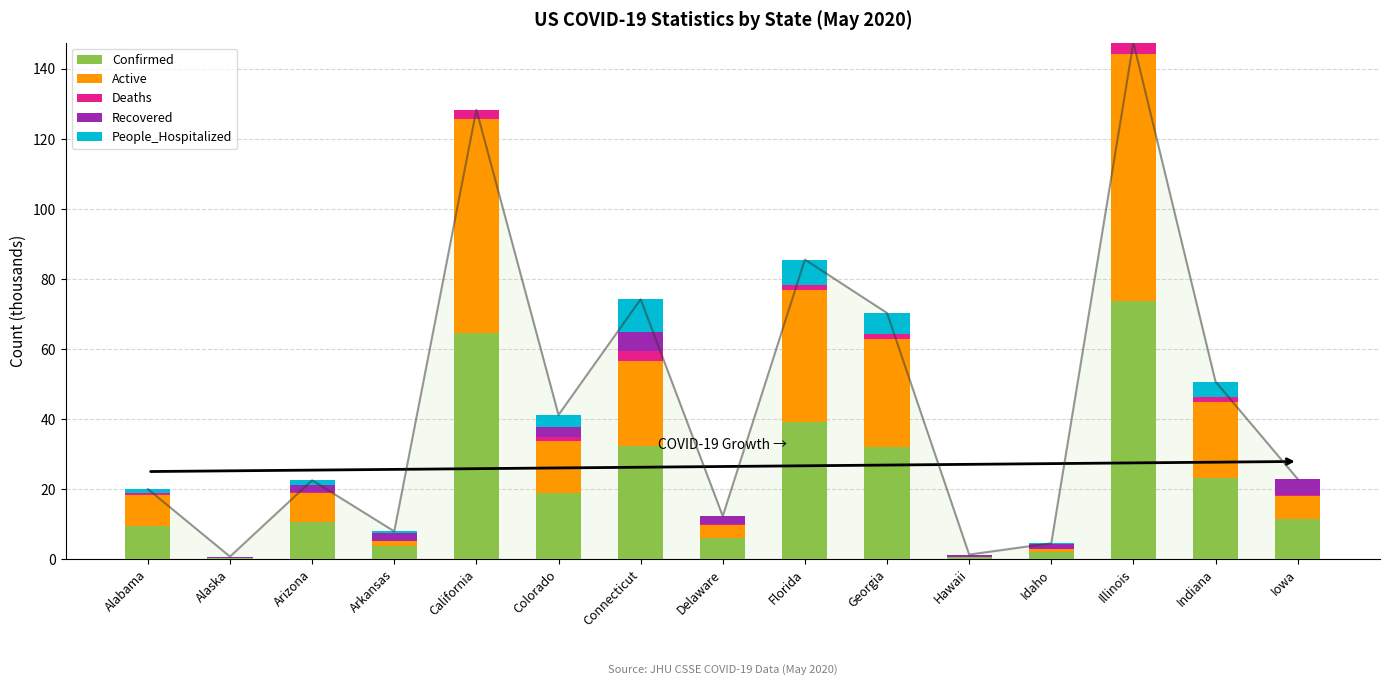

How many positive values does the People_Hospitalized series have?

10